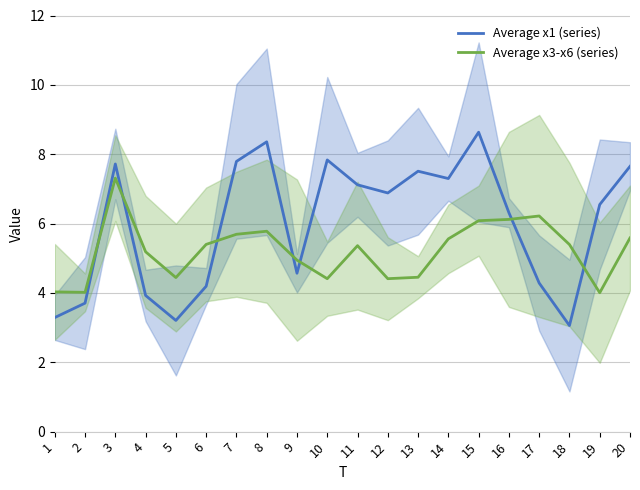

At which label is Average x1 (series) closest to 5?

9